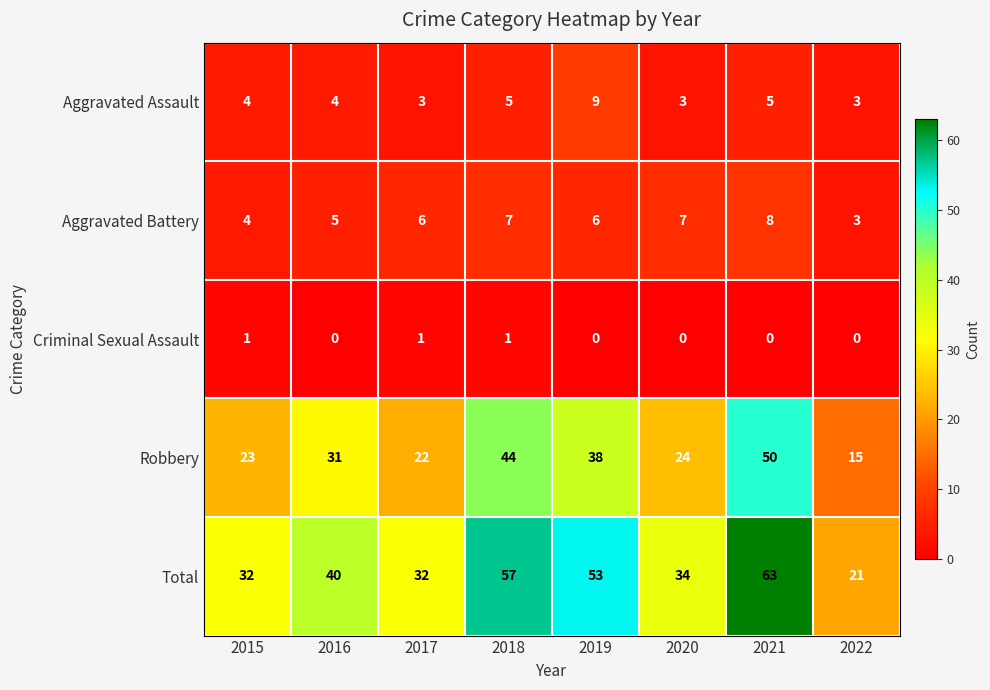

What is the minimum value for Total?

21